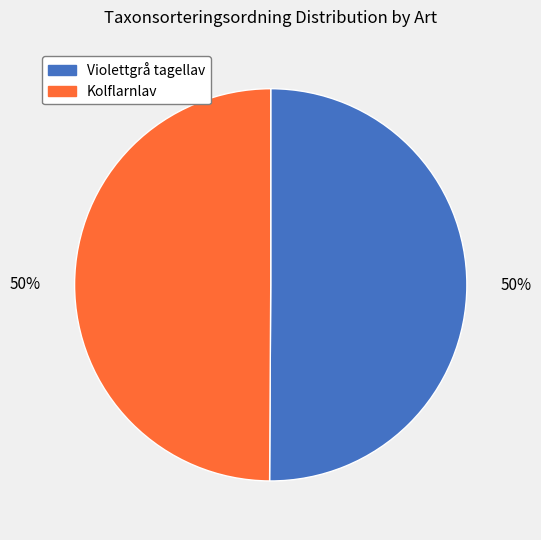

What percentage is the Kolflarnlav slice, to the nearest percent?

50%